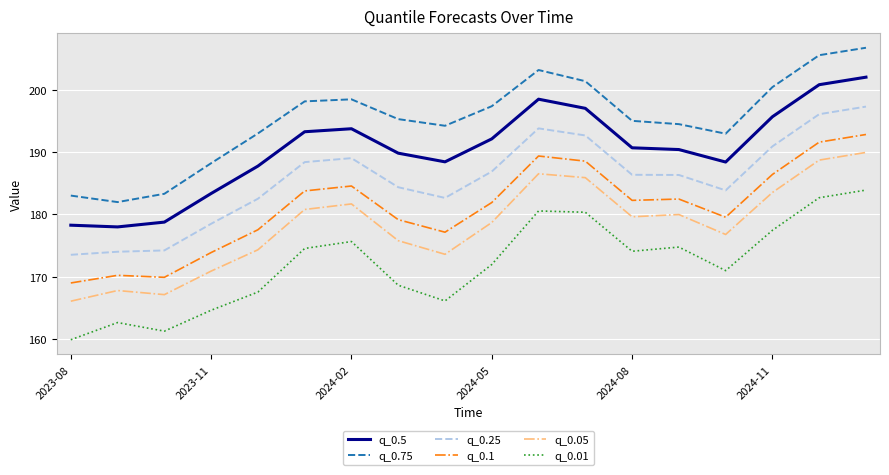

What is the difference between the maximum and minimum values in the q_0.25 series?

23.8